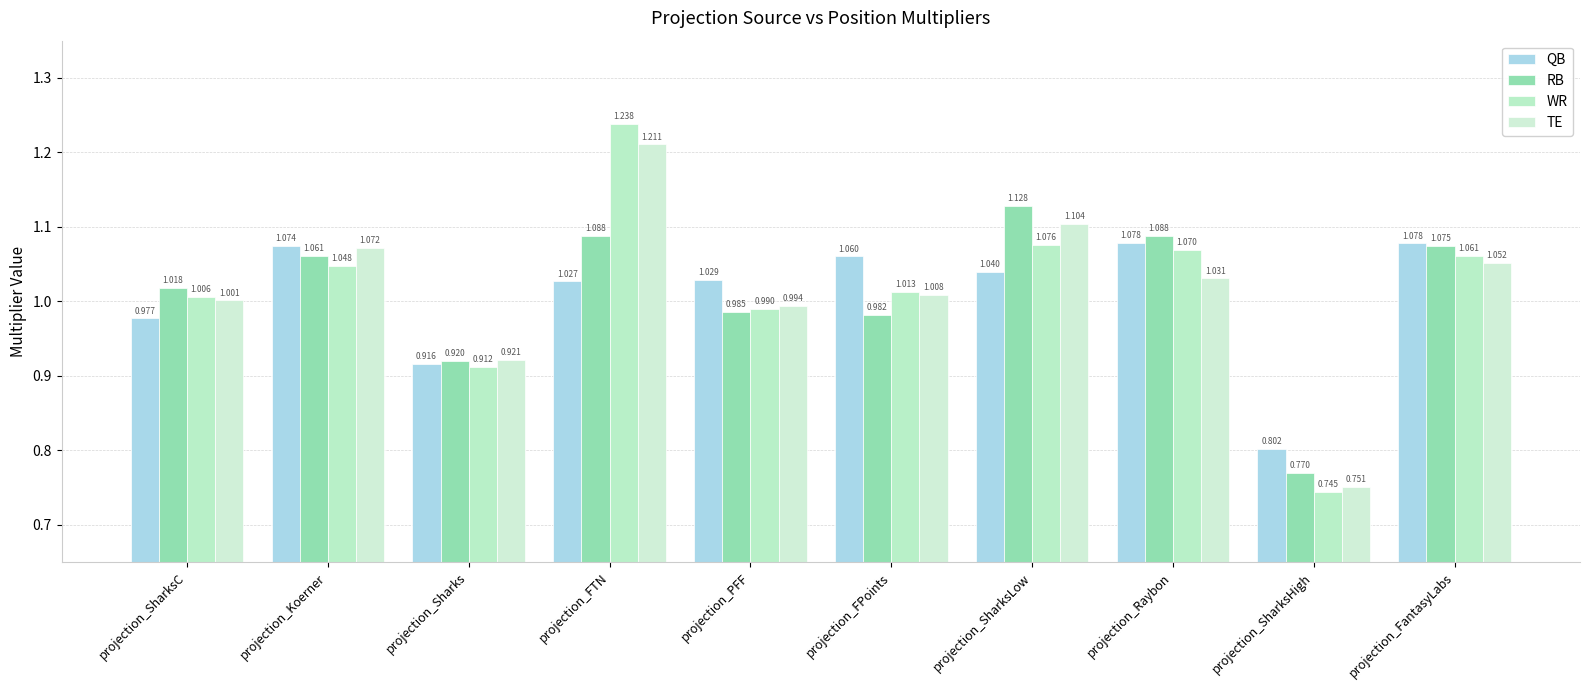

How many categories are shown in the chart?

10